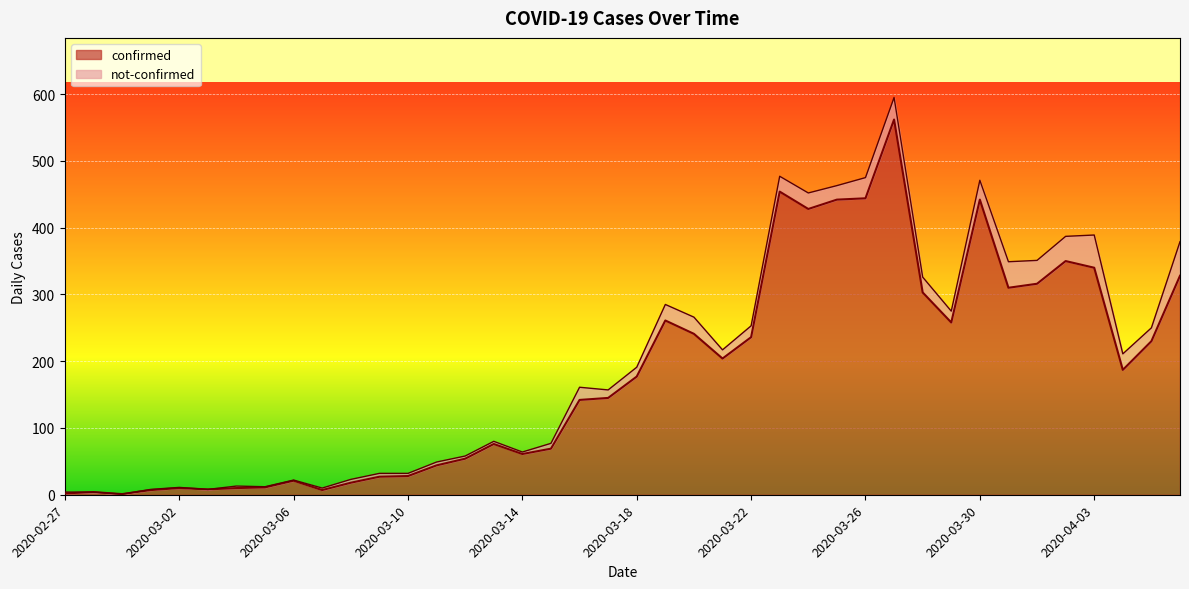

The value at 2020-03-05 is 11. True or false?

True